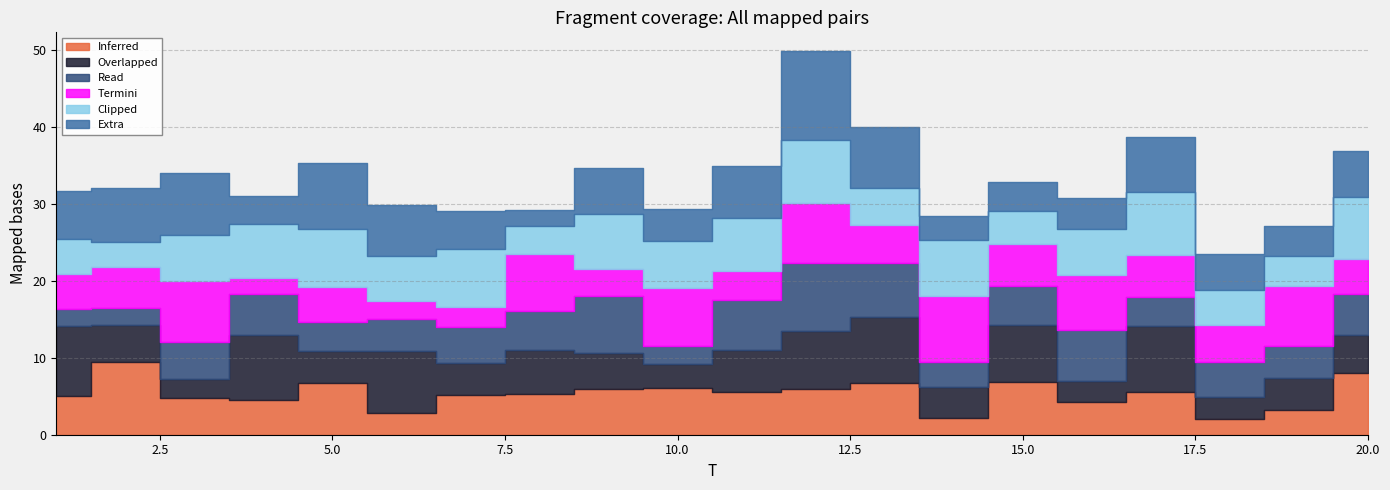

The value of x5 at 5 is 7.5. True or false?

True